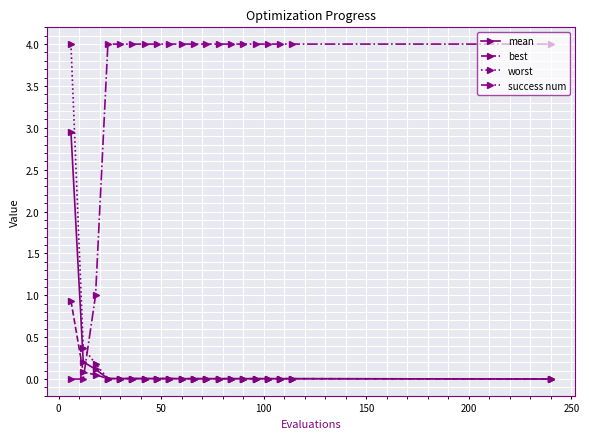

How many categories are shown in the chart?

20